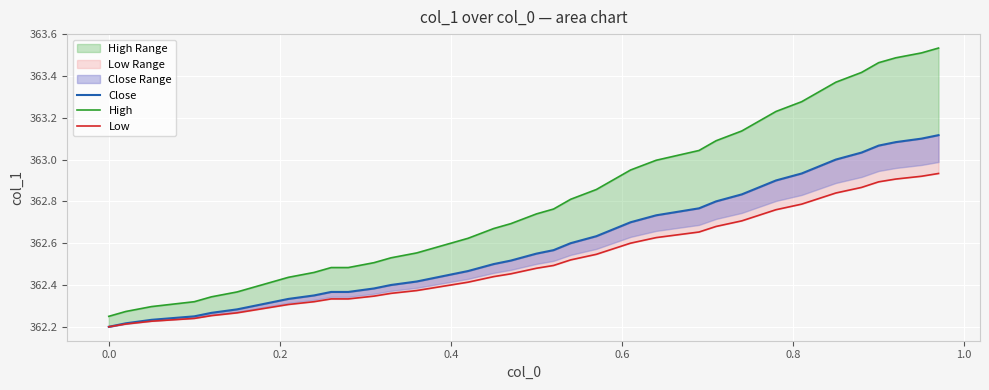

True or false: Close and Low cross at least once.

False